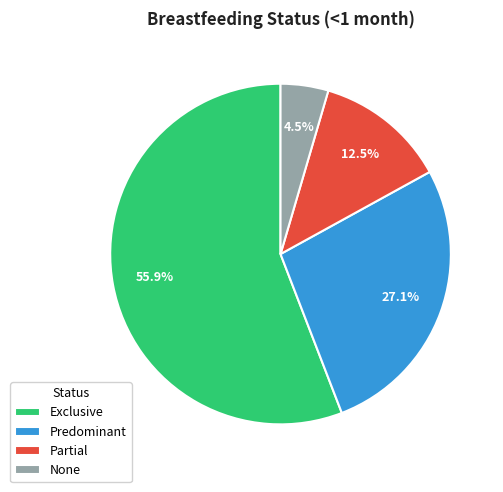

Rank the categories by value from highest to lowest.

Exclusive, Predominant, Partial, None